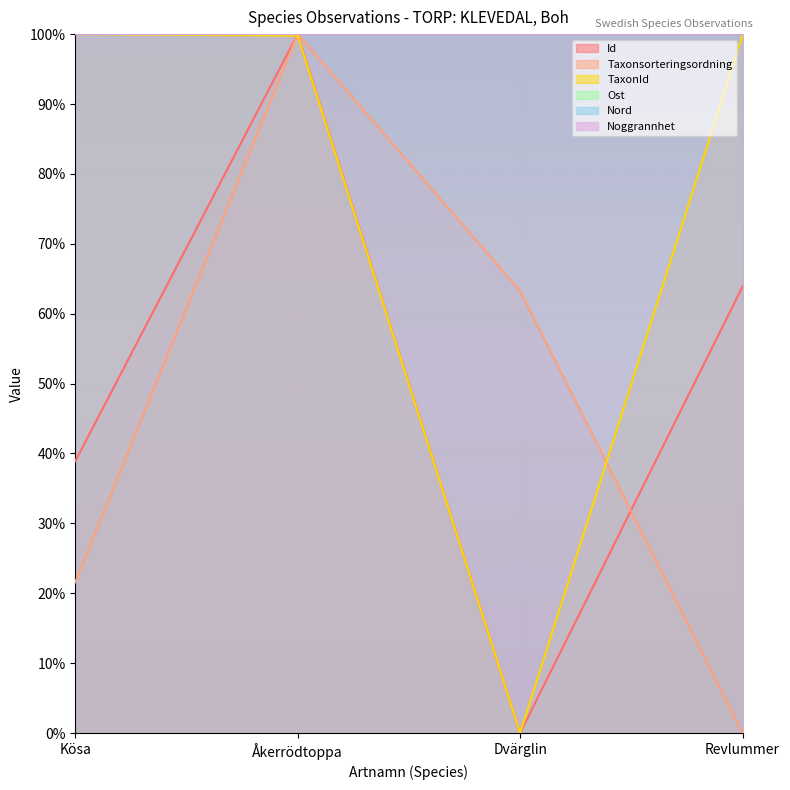

Where is the first local maximum for Taxonsorteringsordning?

Åkerrödtoppa